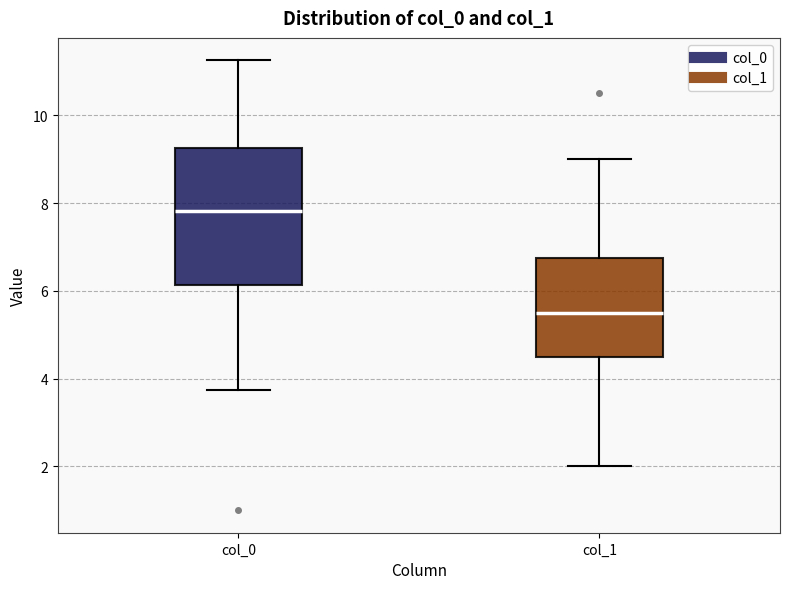

Reading left to right, read every box against the y-axis: the position of its median line, the range the box covers, and the ends of its whiskers. The values are not printed on the chart, so give them approximately, as read against the axis.

col_0: median 7.8, box 6.2 to 9.2, whiskers 3.8 to 11.2
col_1: median 5.6, box 4.6 to 6.8, whiskers 2.0 to 9.0